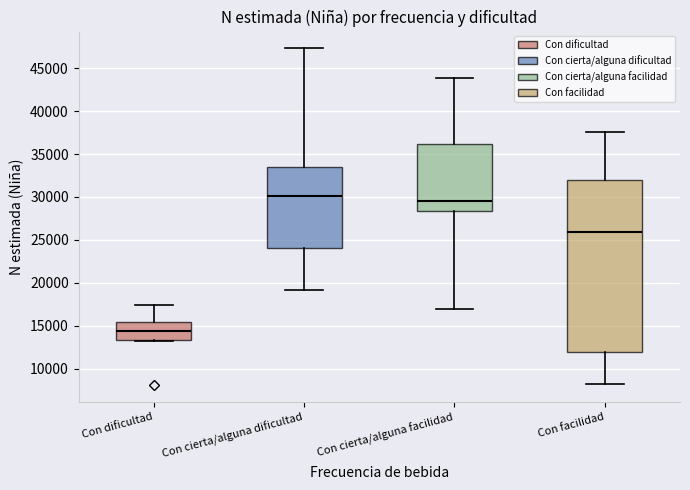

Which box's median line is the lowest?

Con dificultad